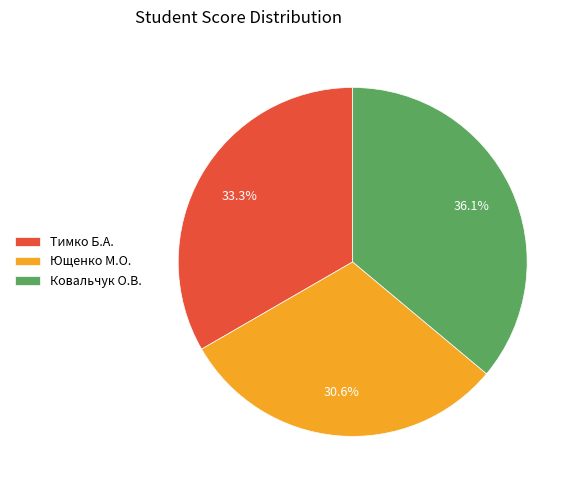

Does Ющенко М.О. represent more than half of the total?

No